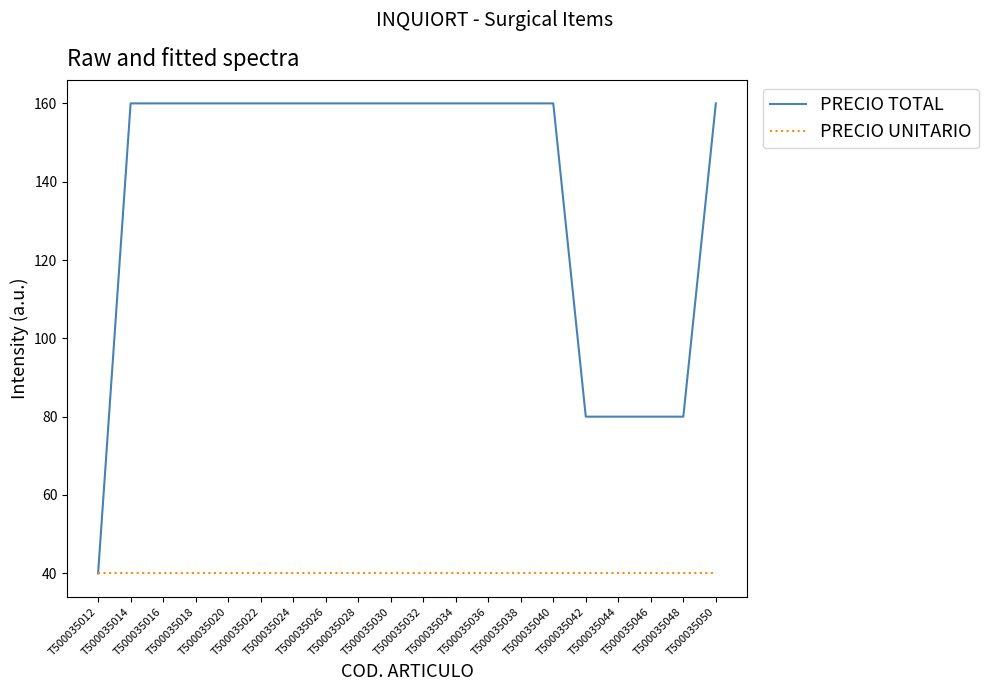

What are all the series names shown in the legend?

PRECIO TOTAL, PRECIO UNITARIO